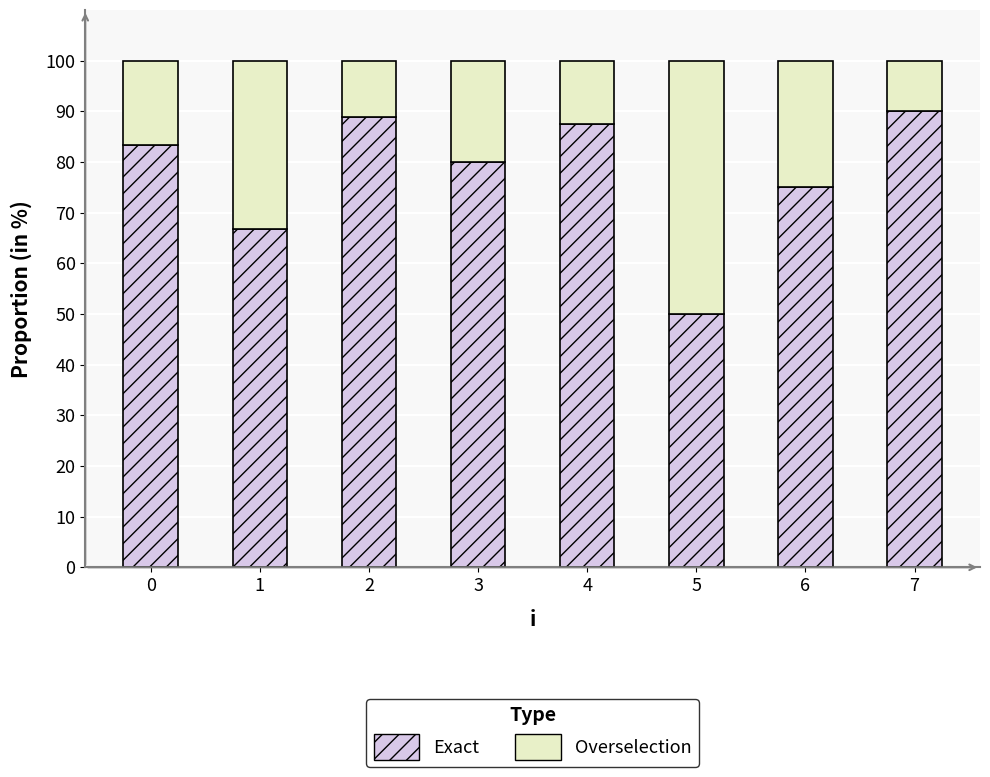

What is the lowest value of the Exact series?

50.0